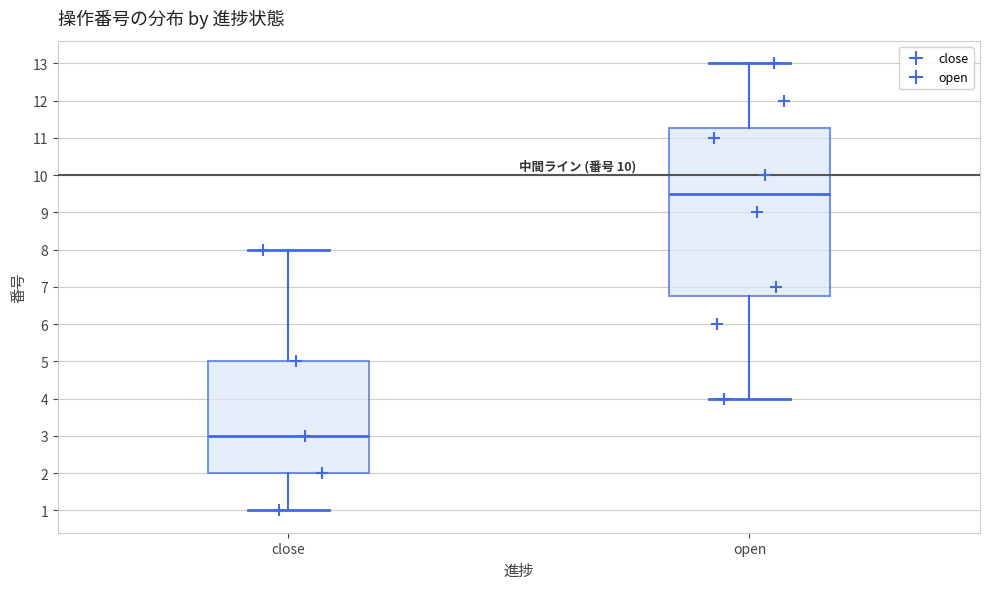

Where does the lower whisker of the box for open end on the y-axis? The values are not printed on the chart, so give them approximately, as read against the axis.

4.0